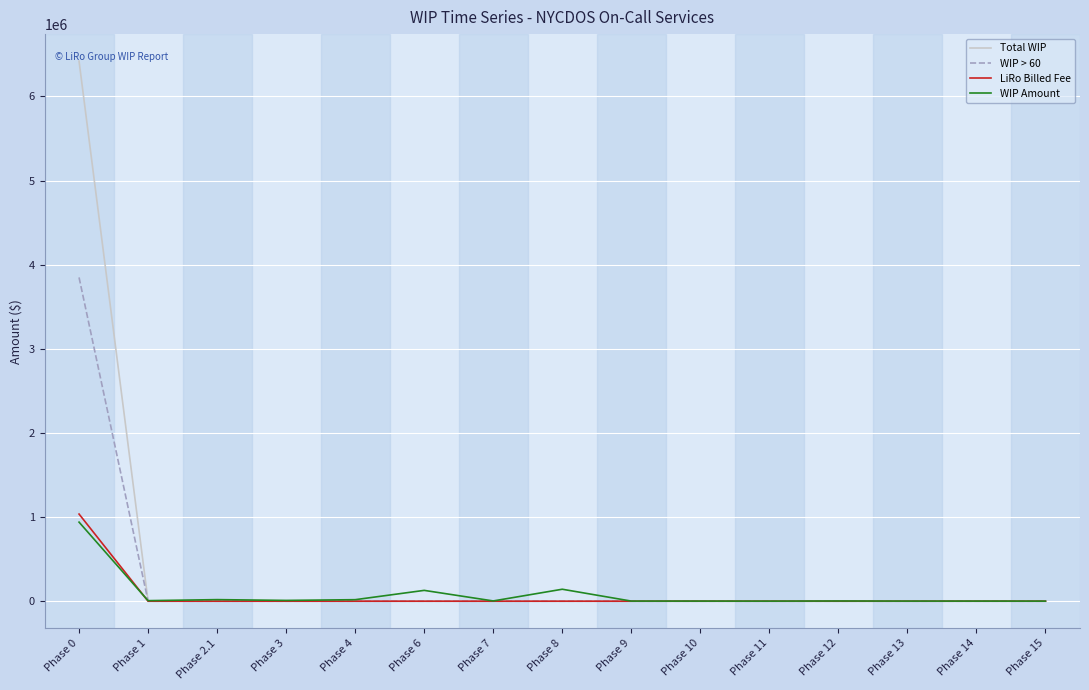

Which series has the widest spread of values?

Total WIP